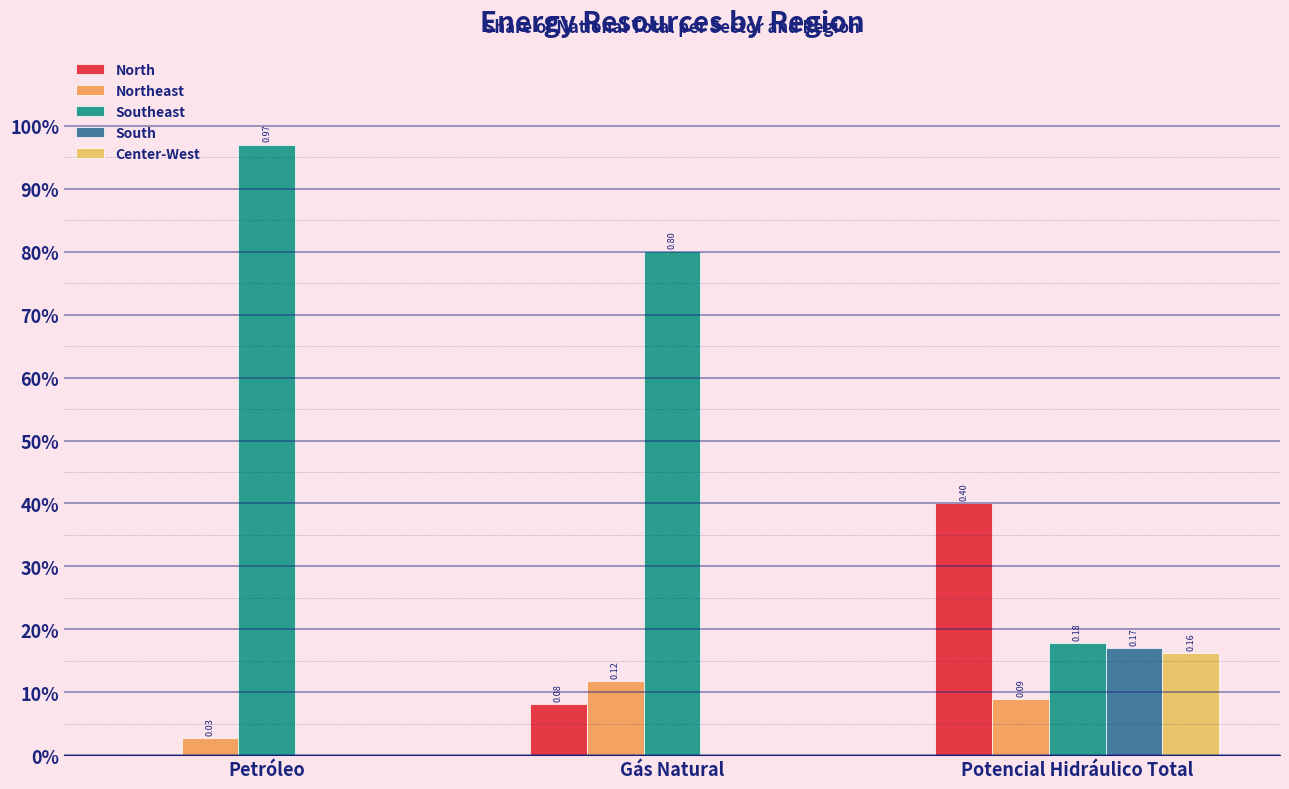

The South series shows 0.0 at Gás Natural. True or false?

True